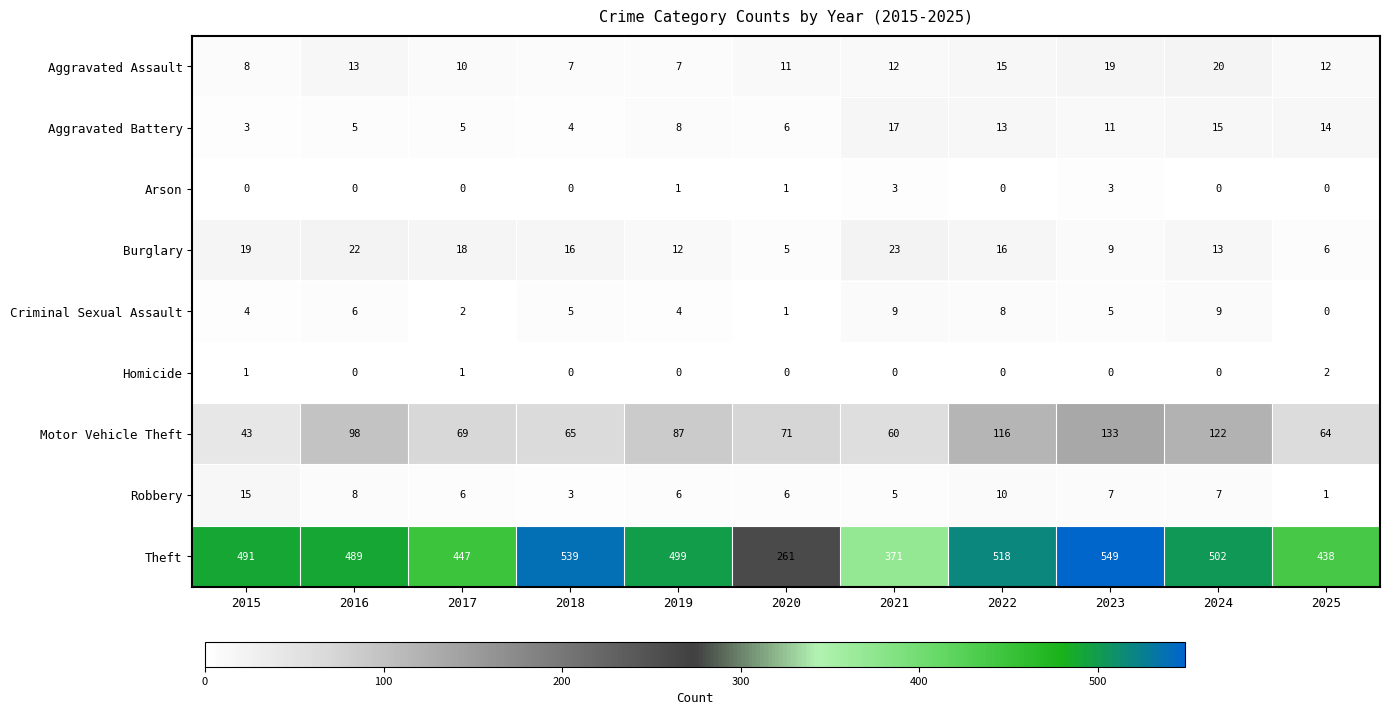

What is the difference between the maximum and minimum values in the Aggravated Assault series?

13